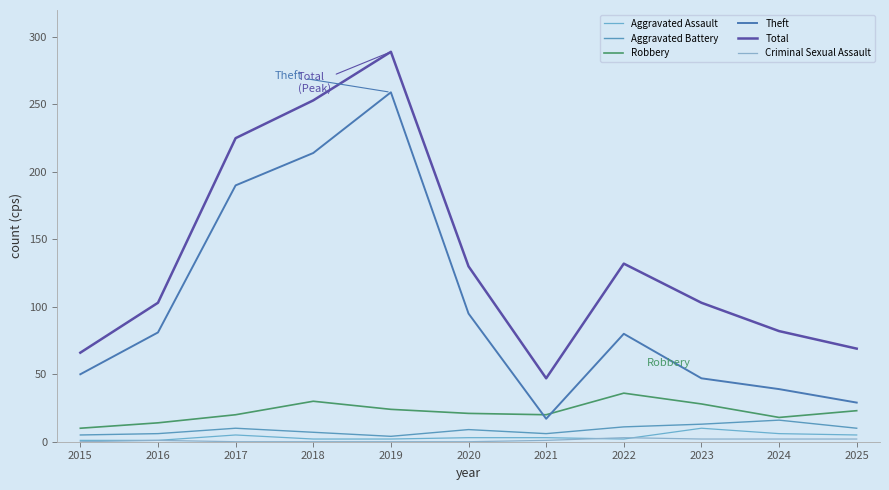

Reading left to right, extract all data points from this chart.

Aggravated Assault: 1	1	5	2	2	3	3	2	10	6	5
Aggravated Battery: 5	6	10	7	4	9	6	11	13	16	10
Robbery: 10	14	20	30	24	21	20	36	28	18	23
Theft: 50	81	190	214	259	95	17	80	47	39	29
Total: 66	103	225	253	289	130	47	132	103	82	69
Criminal Sexual Assault: 0	1	0	0	0	0	1	3	2	2	2